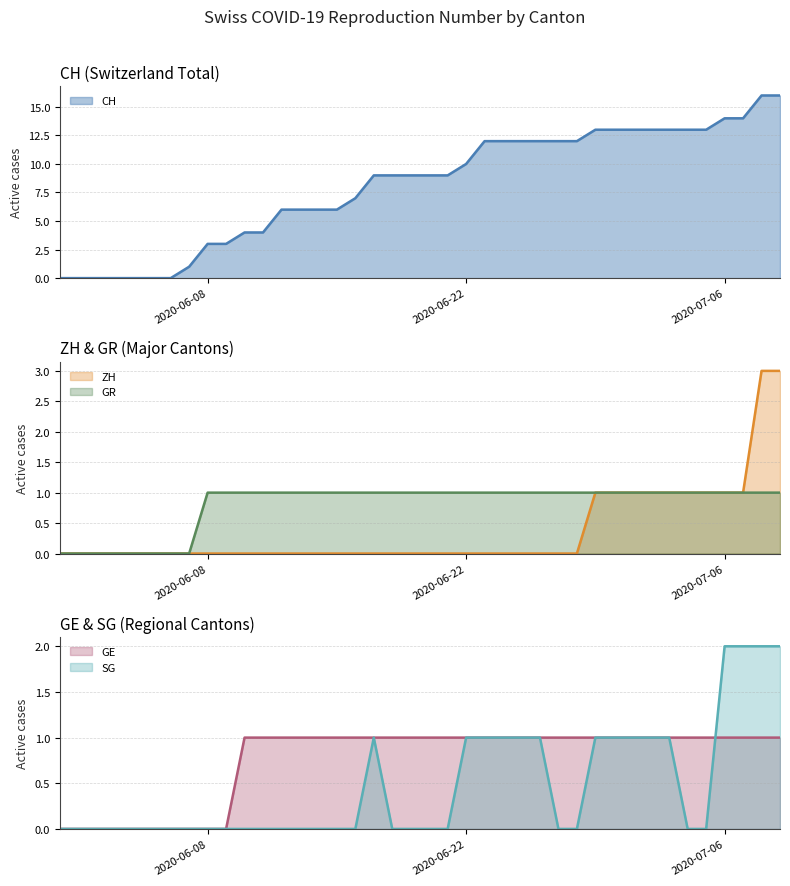

Is the value of SG (line) at 16 greater than the value of CH (line) at 5?

No